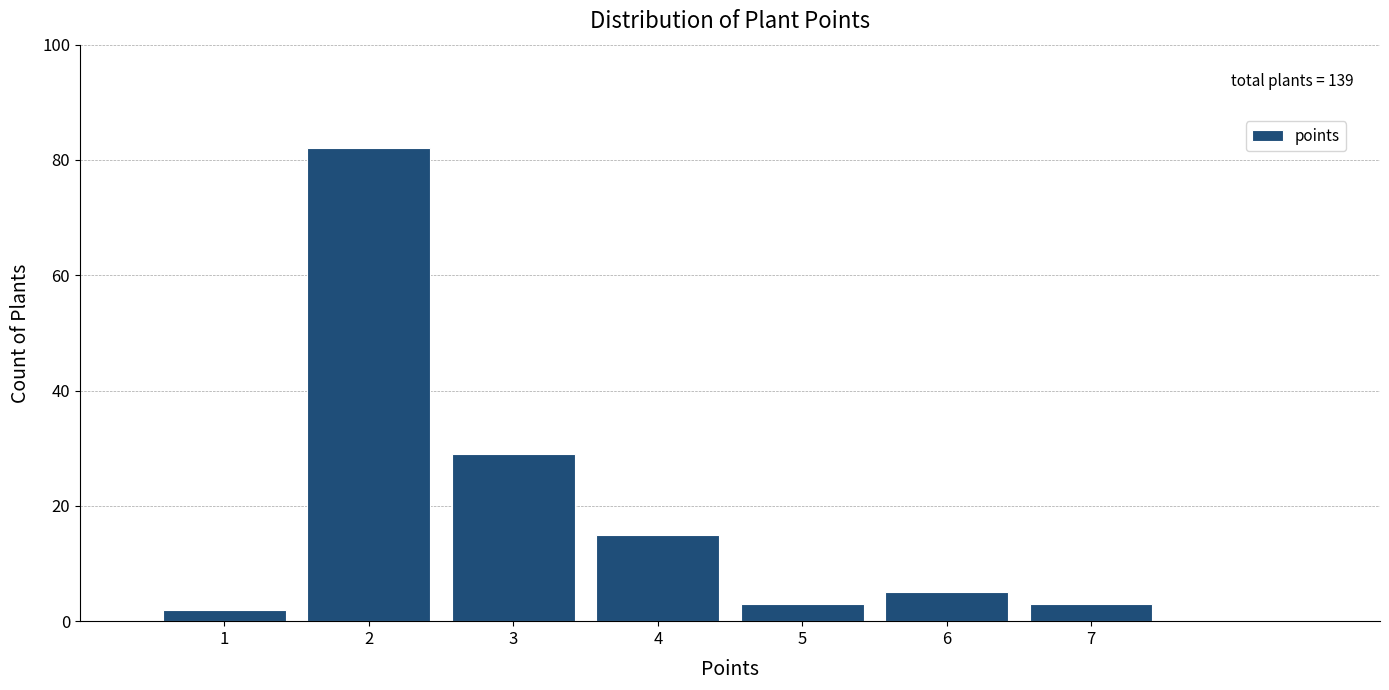

Reading left to right, extract all data points from this chart.

2	82	29	15	3	5	3